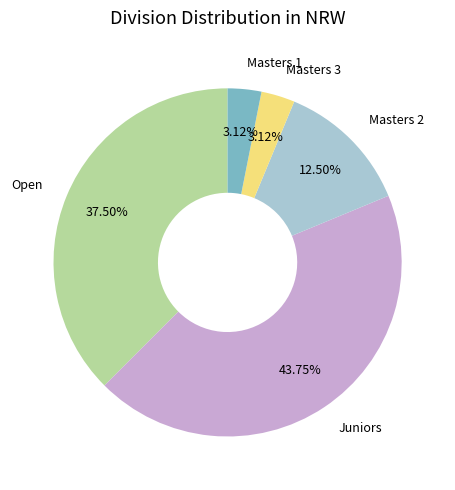

Does any single category account for the majority?

No